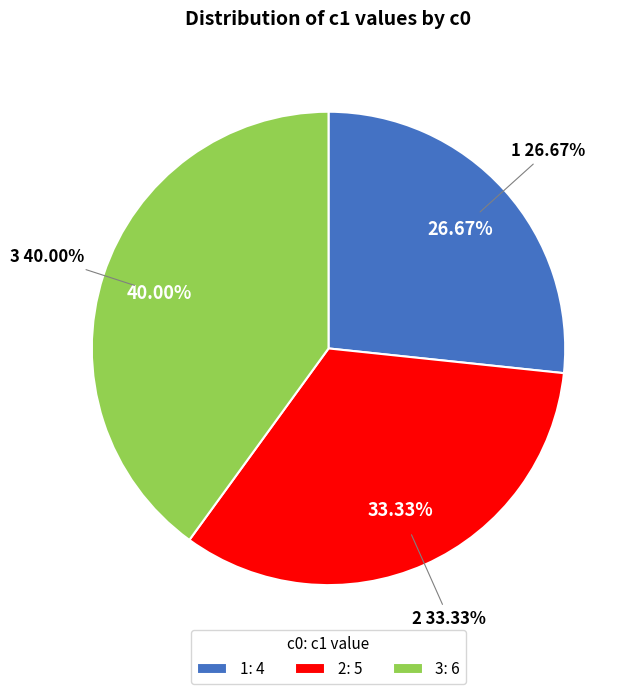

To the nearest percent, what portion does 3 represent?

40%